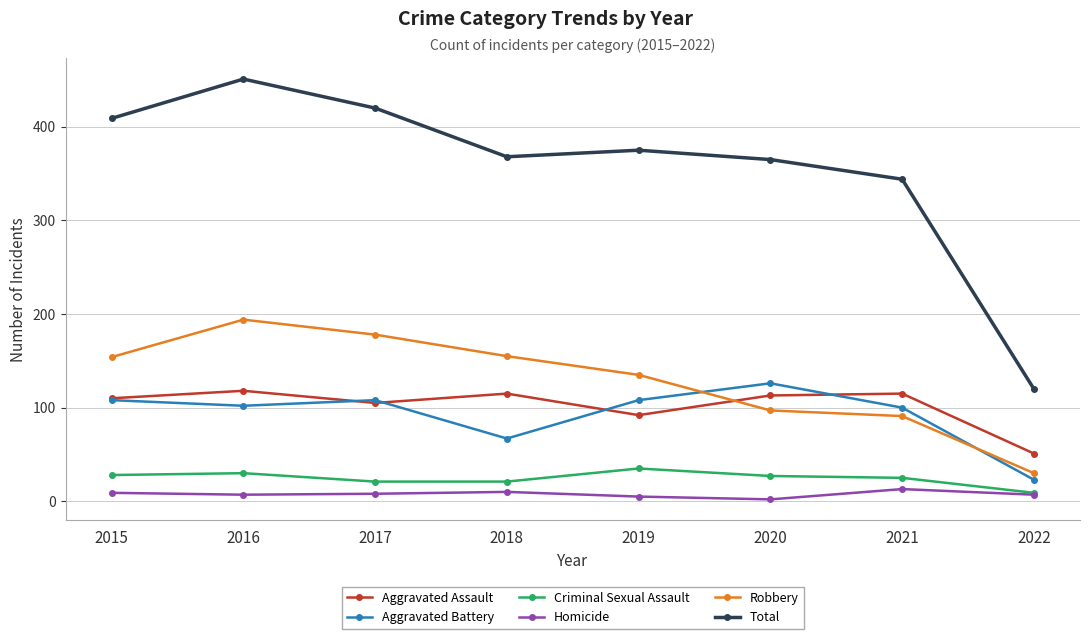

At how many categories does at least one series exceed 22?

8